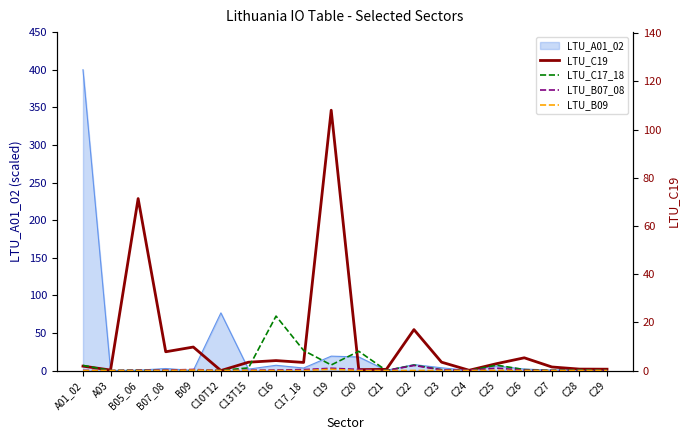

At which category does LTU_B07_08 reach its first local valley?

A03